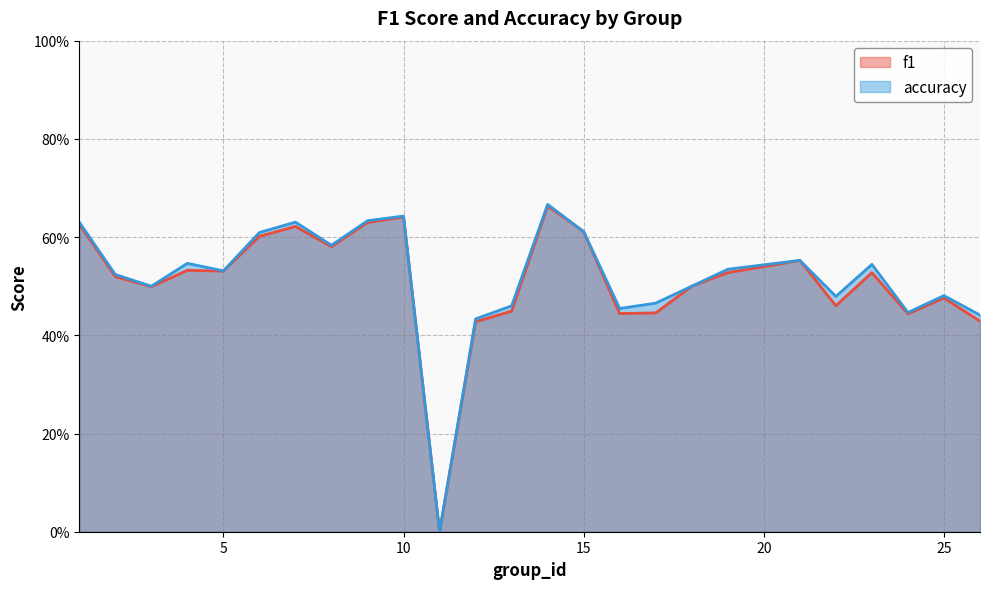

Does the chart have visible grid lines?

Yes